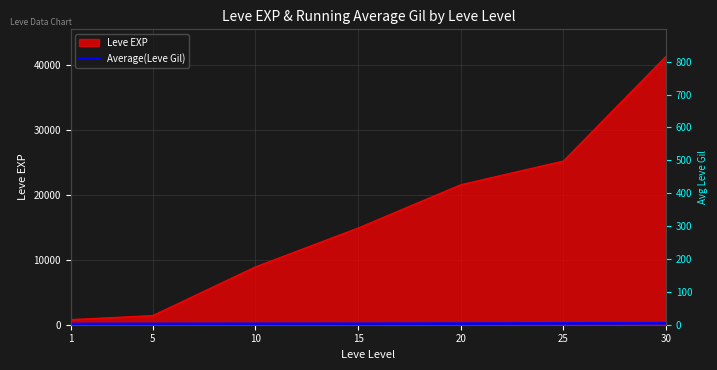

List the labels in order of value, smallest first.

1, 5, 10, 15, 20, 25, 30